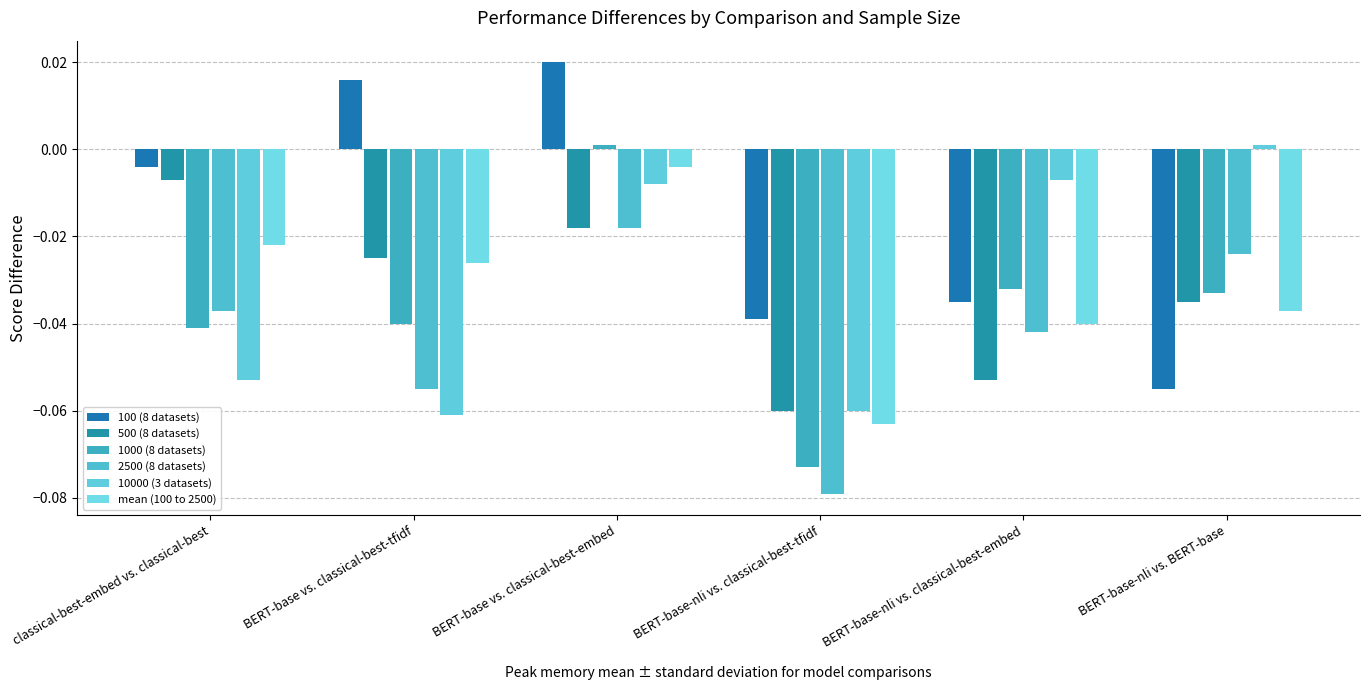

How many values in the 1000 (8 datasets) series exceed 0?

1